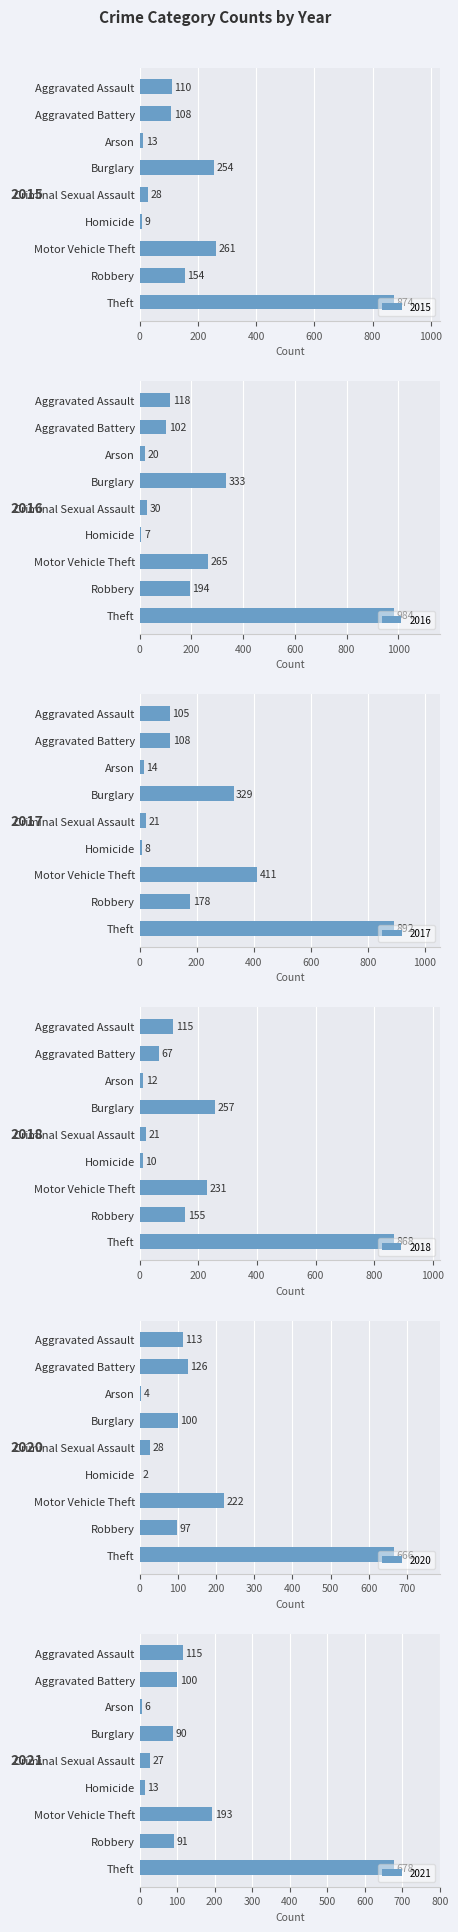

True or false: 2016 has a value of 90 at Robbery.

False